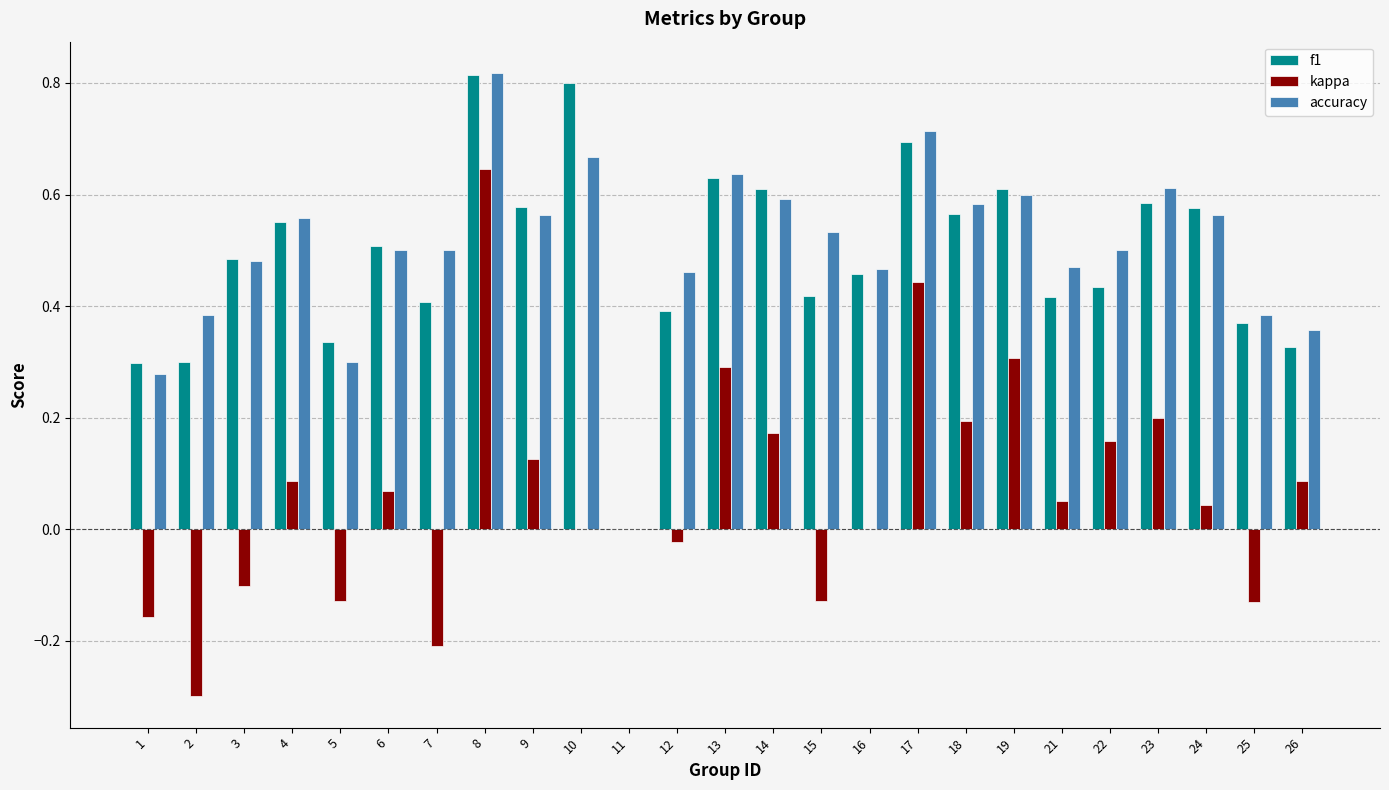

At which category is the sum across all series the highest?

8